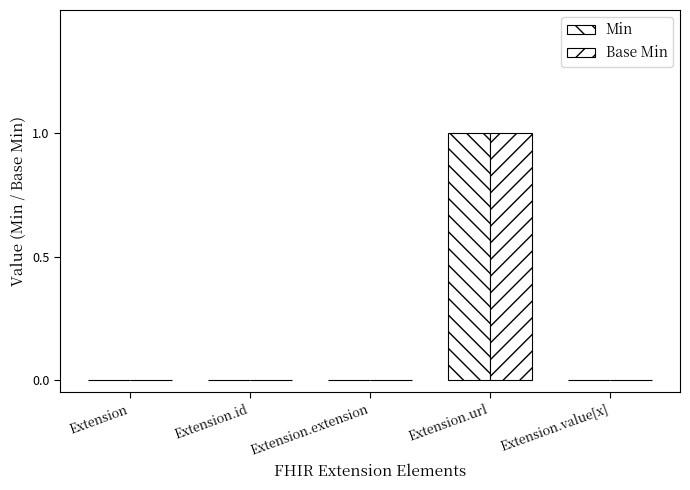

Count the number of data series in this chart.

2